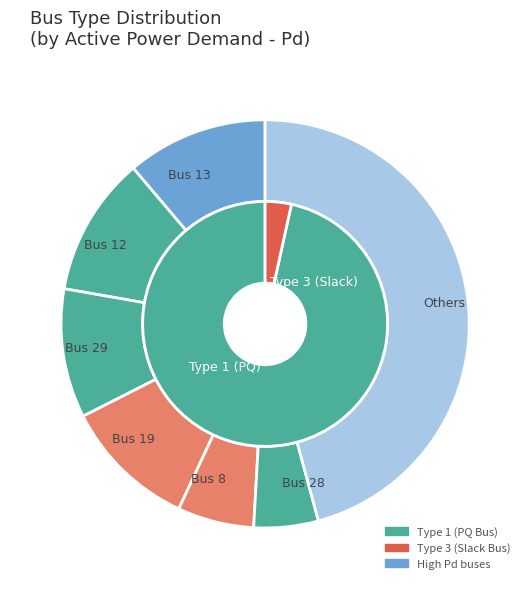

Is there a majority slice in this chart?

Yes